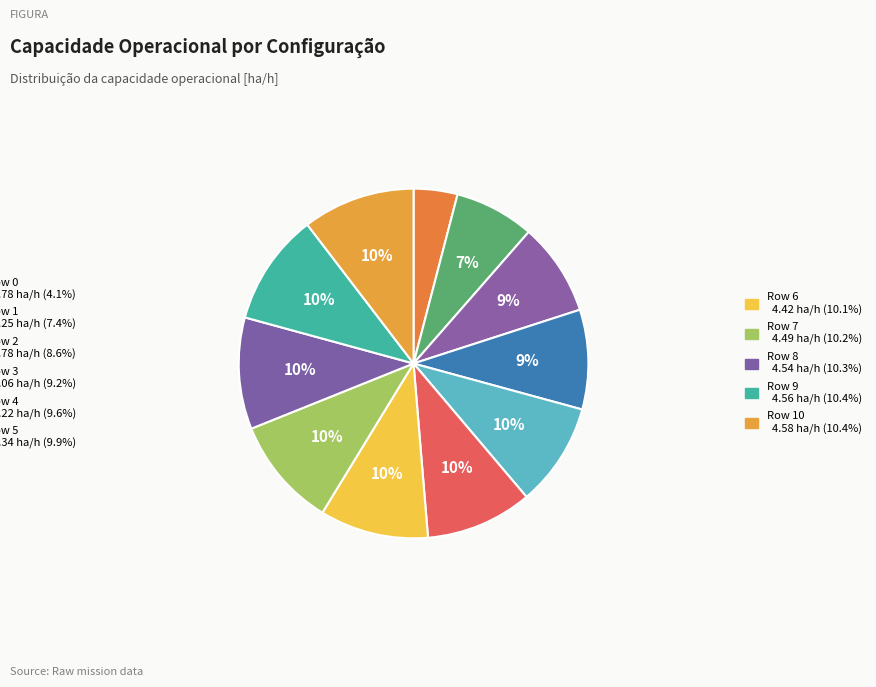

How many segments does this pie chart have?

11